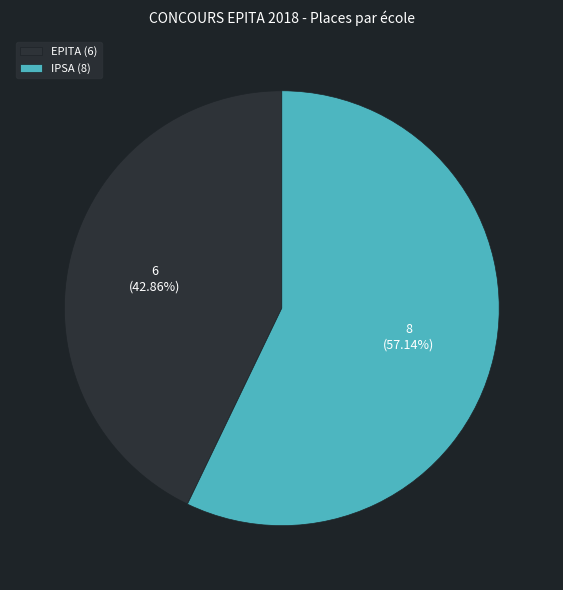

Which category has the smallest portion of the pie?

EPITA (6)